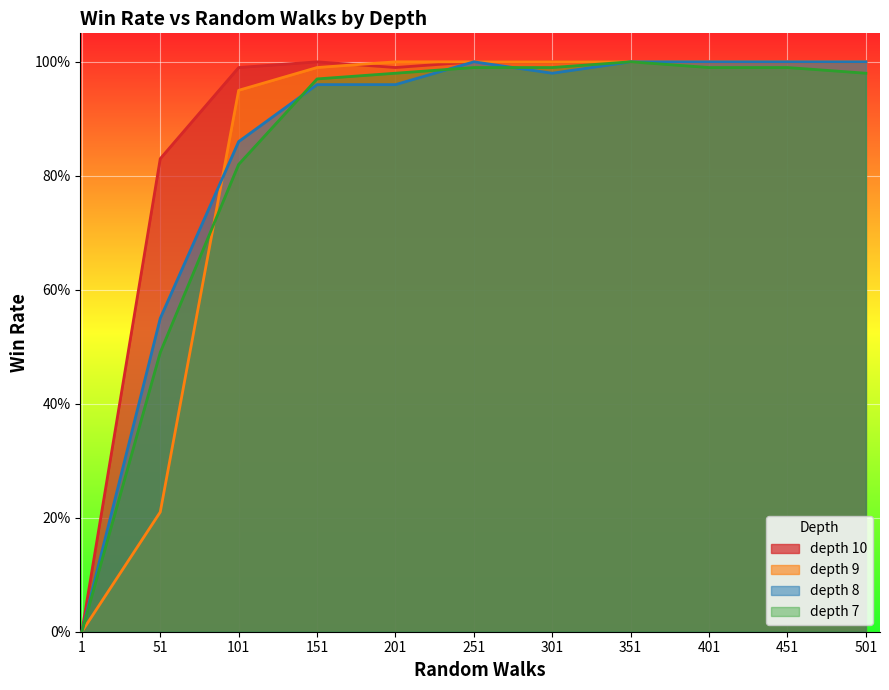

Which series has the largest range (max minus min)?

depth 10